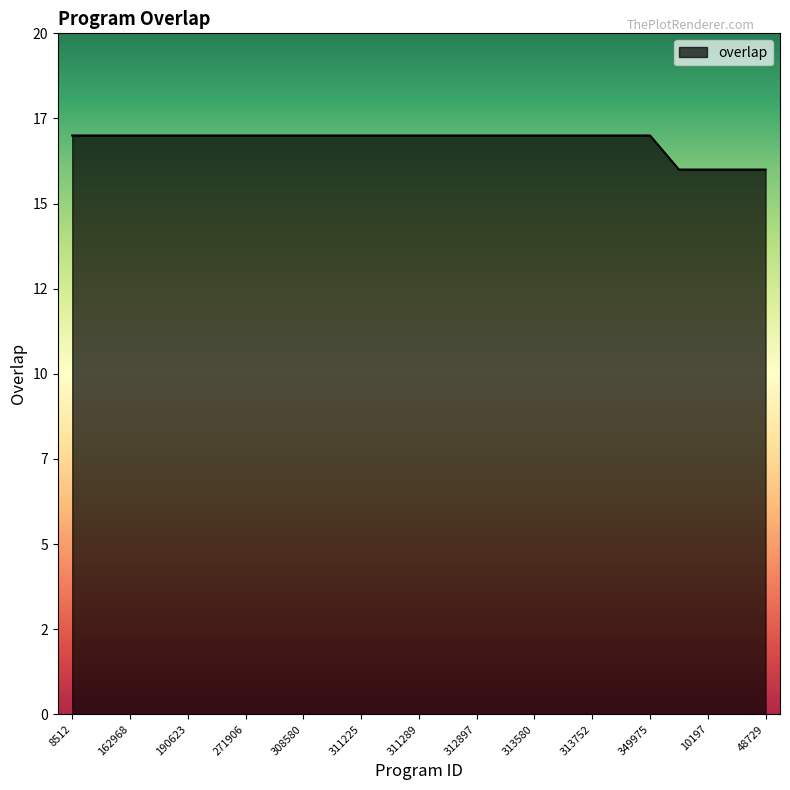

What is the value of the 22nd point from the left?

16